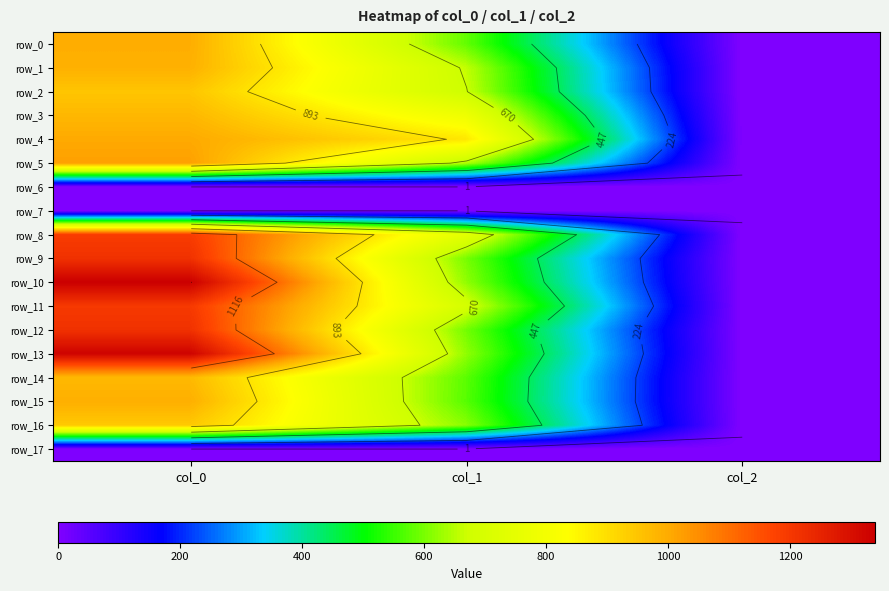

Is the value of row_13 at col_2 greater than the value of row_5 at col_2?

No